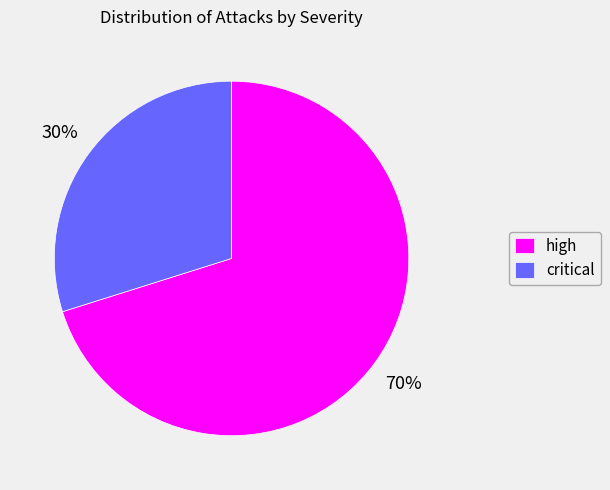

To the nearest percent, what is the average slice percentage?

50%